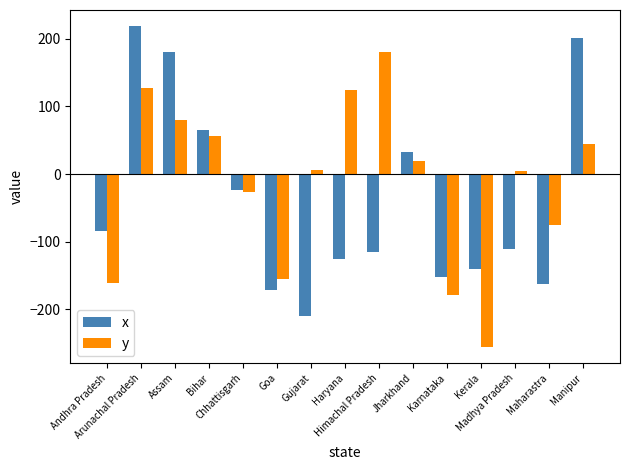

What is the difference between the maximum and minimum values in the x series?

429